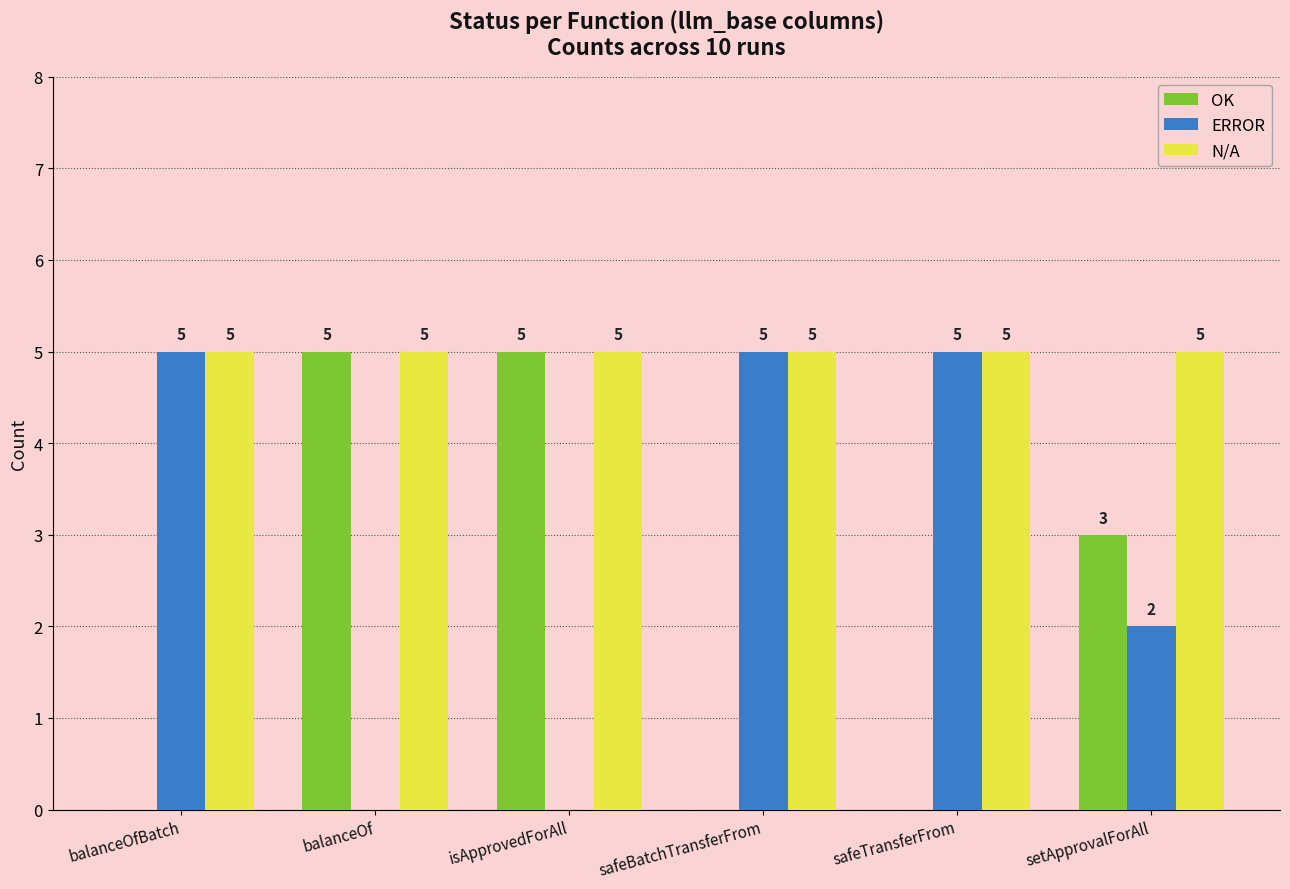

The OK series shows 3 at safeTransferFrom. True or false?

False